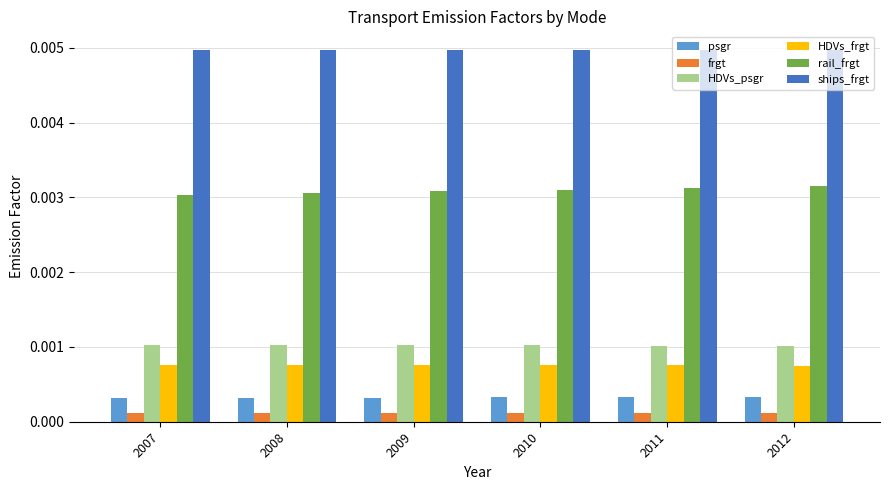

Rank the series by their maximum value, from lowest to highest.

frgt, psgr, HDVs_frgt, HDVs_psgr, rail_frgt, ships_frgt